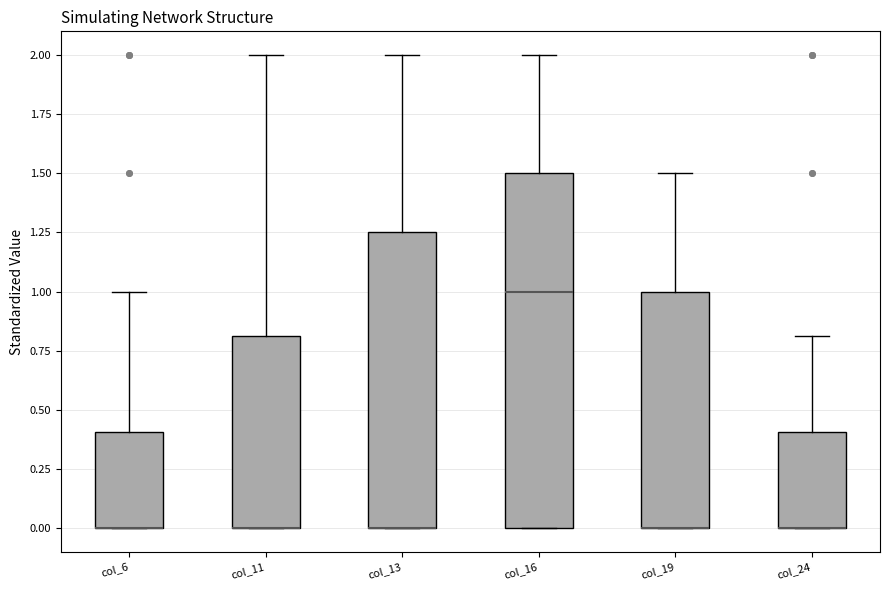

Which box is the tallest, from its lower edge to its upper edge?

col_16